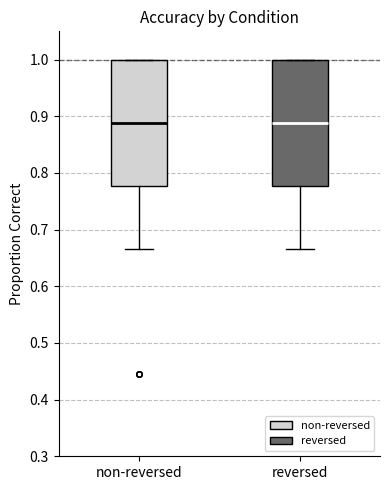

Reading left to right, transcribe this box plot: for each box, give where its median line is, the range the box spans, and where its two whiskers end, as read against the y-axis. The values are not printed on the chart, so give them approximately, as read against the axis.

non-reversed: median 0.89, box 0.78 to 1.00, whiskers 0.67 to 1.00
reversed: median 0.89, box 0.78 to 1.00, whiskers 0.67 to 1.00